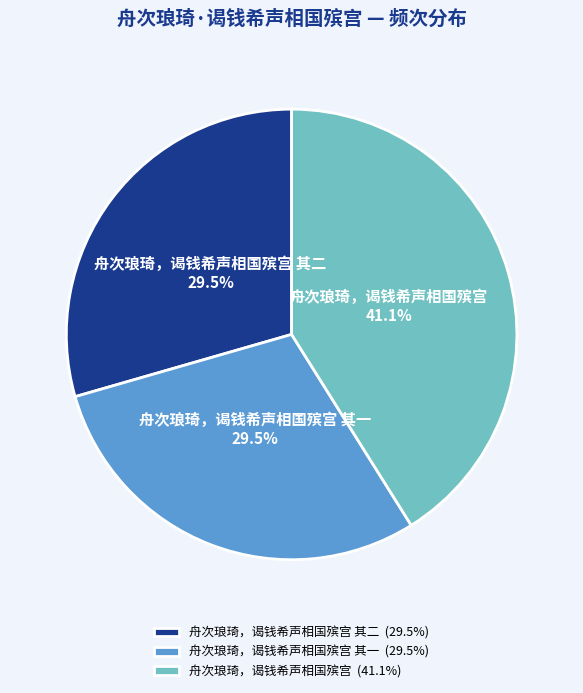

Count the number of slices in the pie.

3